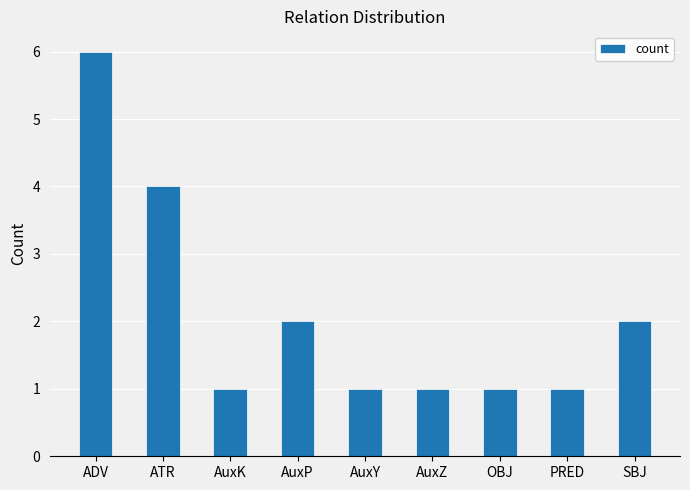

Which label corresponds to the largest value in the chart?

ADV